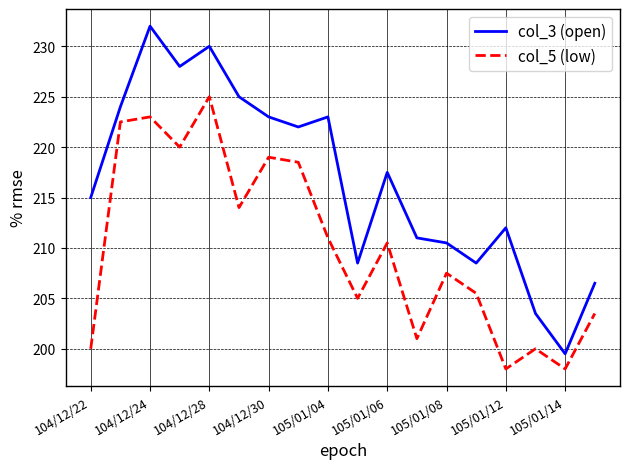

Which series has the largest total across all categories?

col_3 (open)